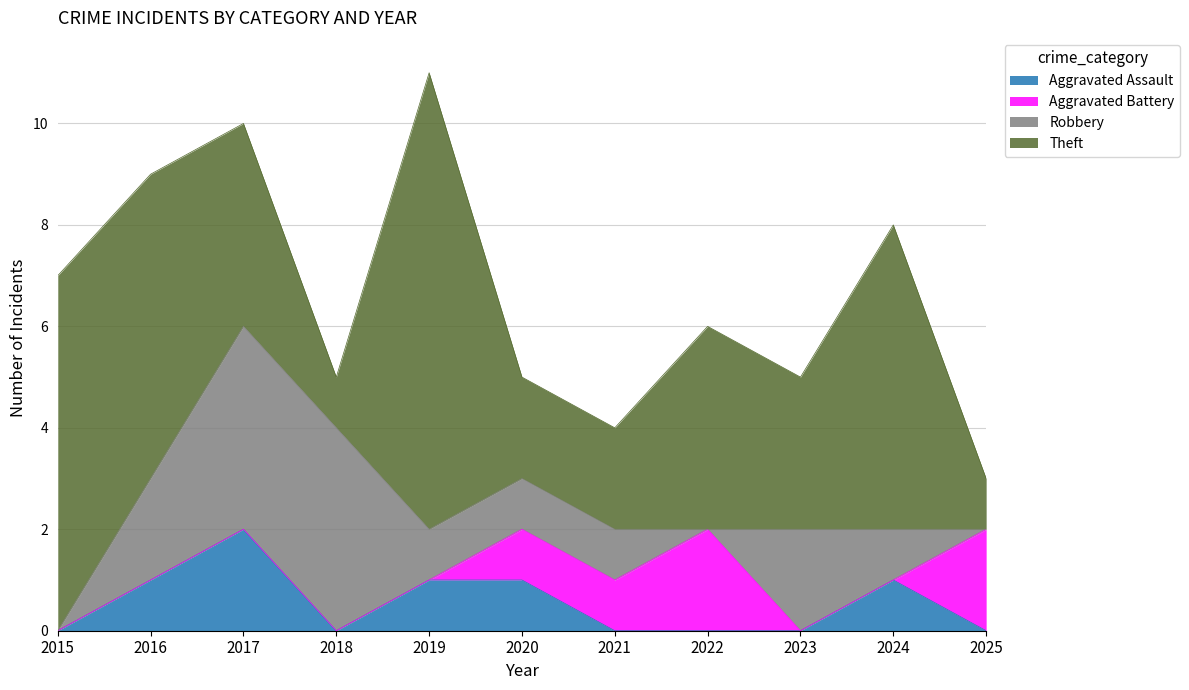

The Aggravated Assault series shows -1 at 2021. True or false?

False